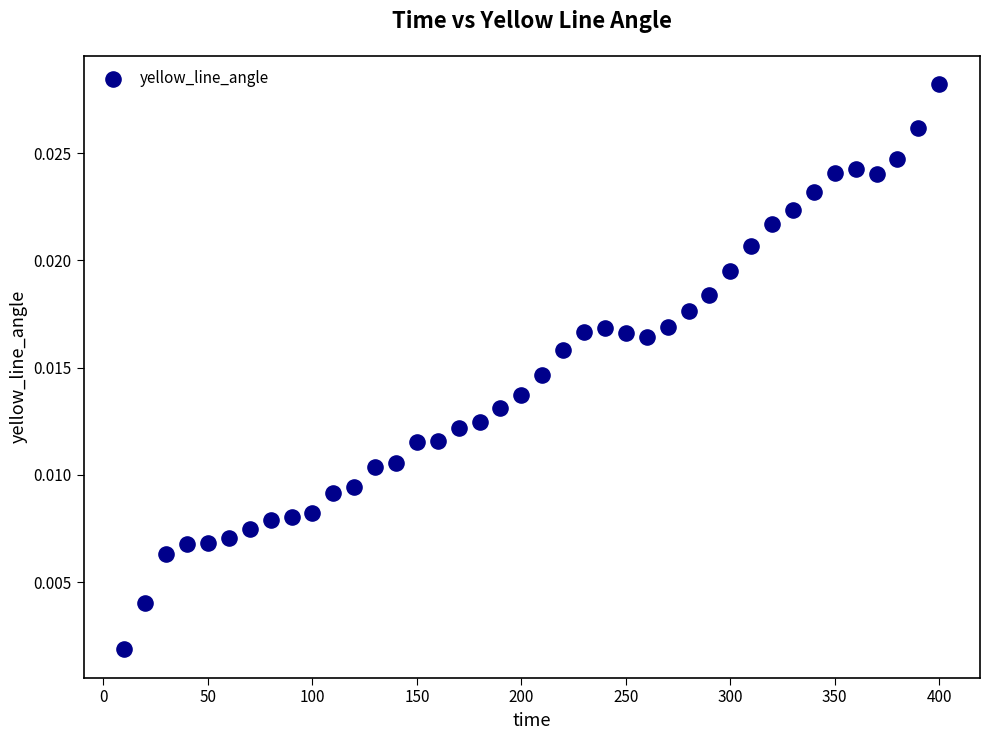

What is the range of X values (max minus min)?

390.0